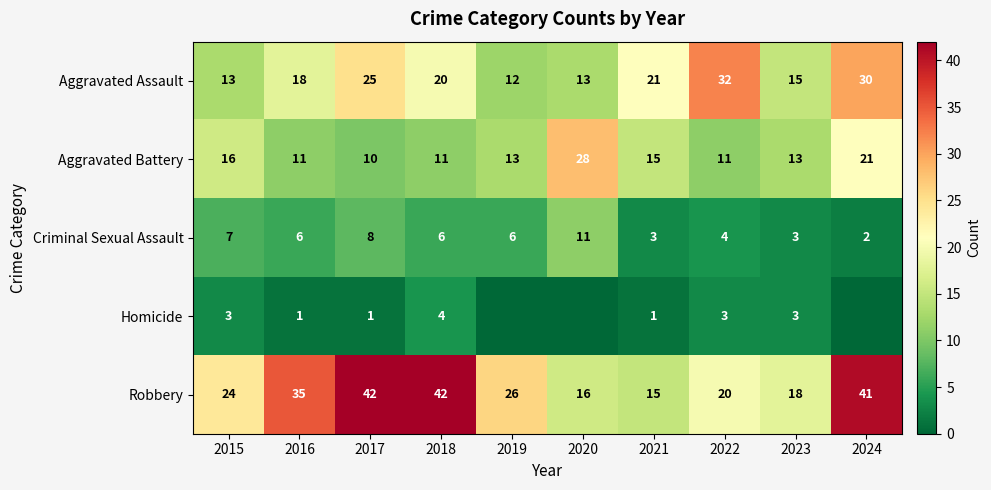

What is the maximum value shown in the chart?

42